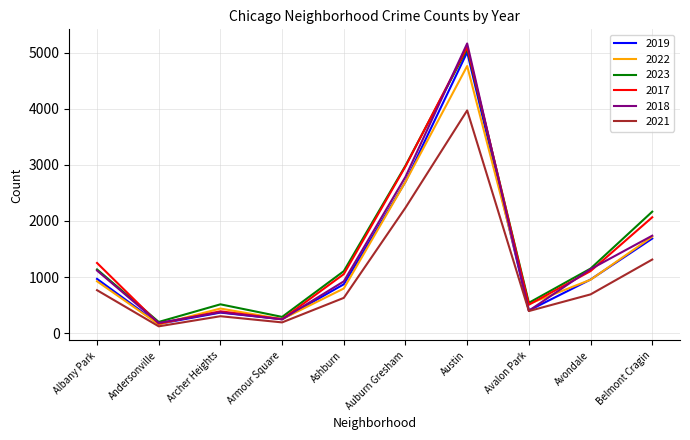

What position from the right is Avondale?

2